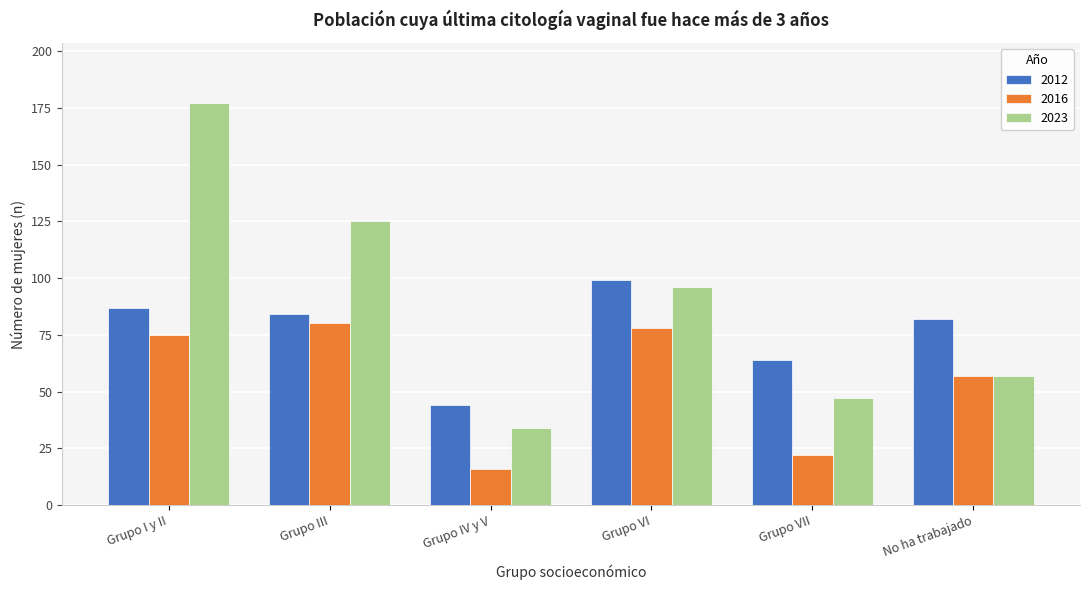

Reading right to left, transcribe all the data shown in this chart.

2012: 82	64	99	44	84	87
2016: 57	22	78	16	80	75
2023: 57	47	96	34	125	177